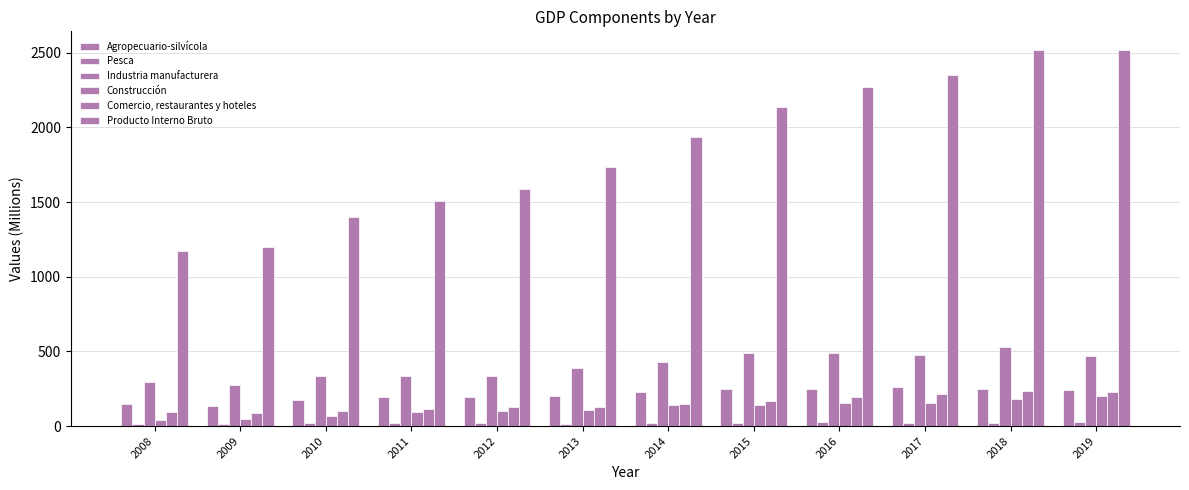

Count the number of data series in this chart.

6